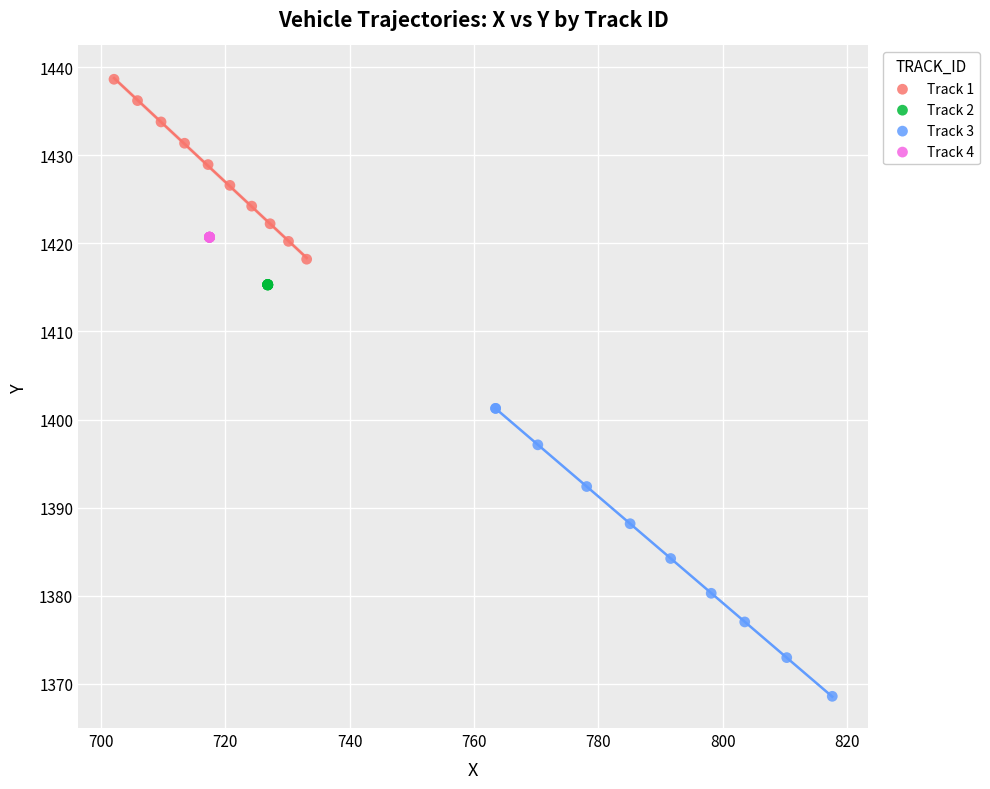

Which series has the largest Y range (max minus min)?

Track 3